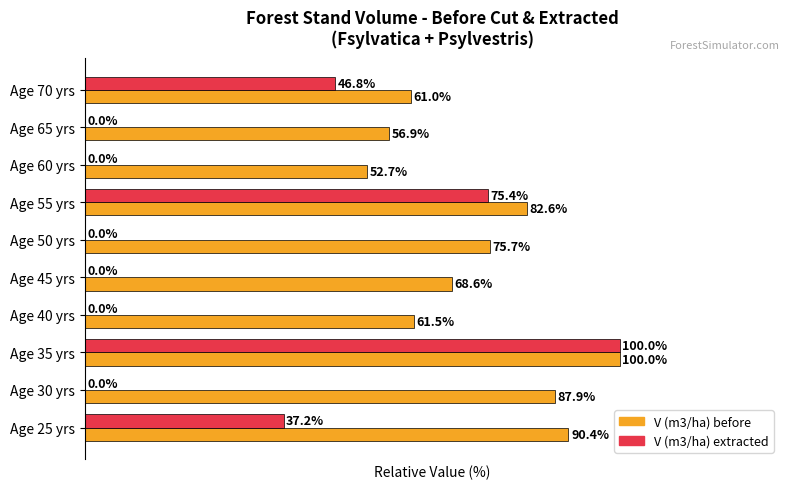

What are all the series names shown in the legend?

V (m3/ha) before, V (m3/ha) extracted